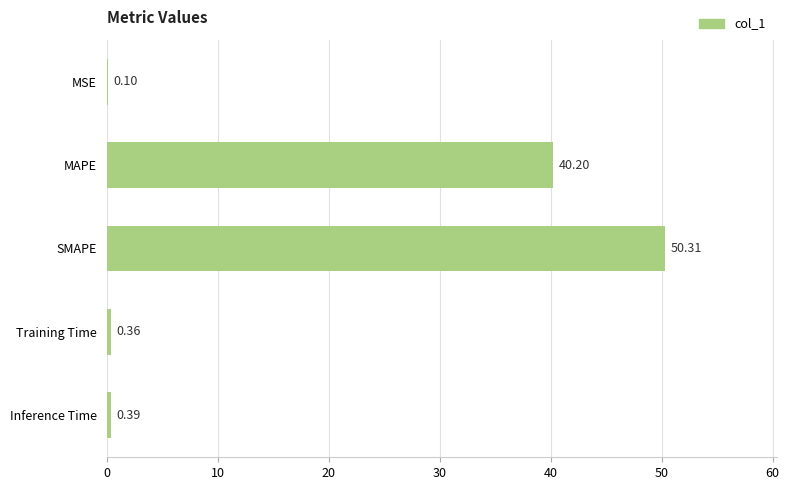

What is the sum of all values?

91.4